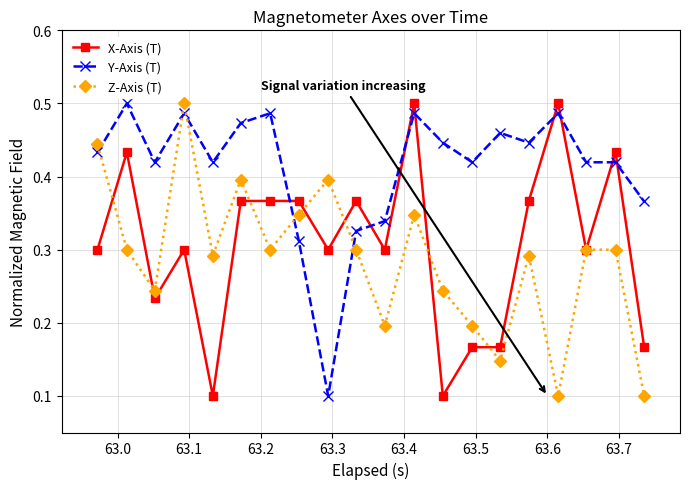

How many intersections are there between Z-Axis (T) and Y-Axis (T)?

5